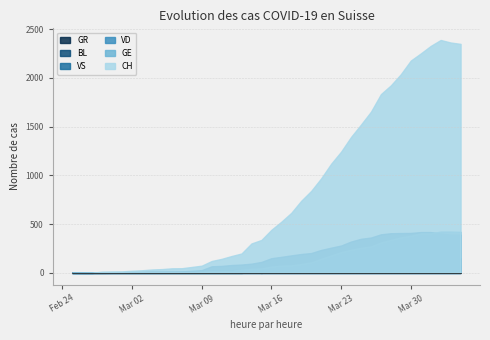

How many categories are shown in the chart?

40